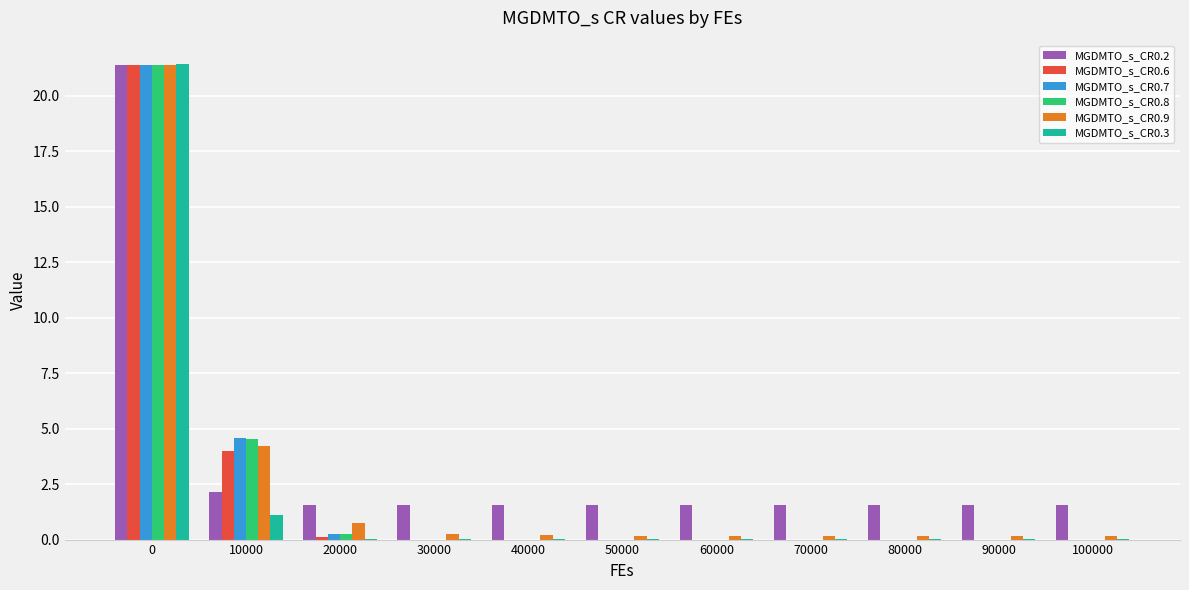

What is the highest value of the MGDMTO_s_CR0.7 series?

21.4